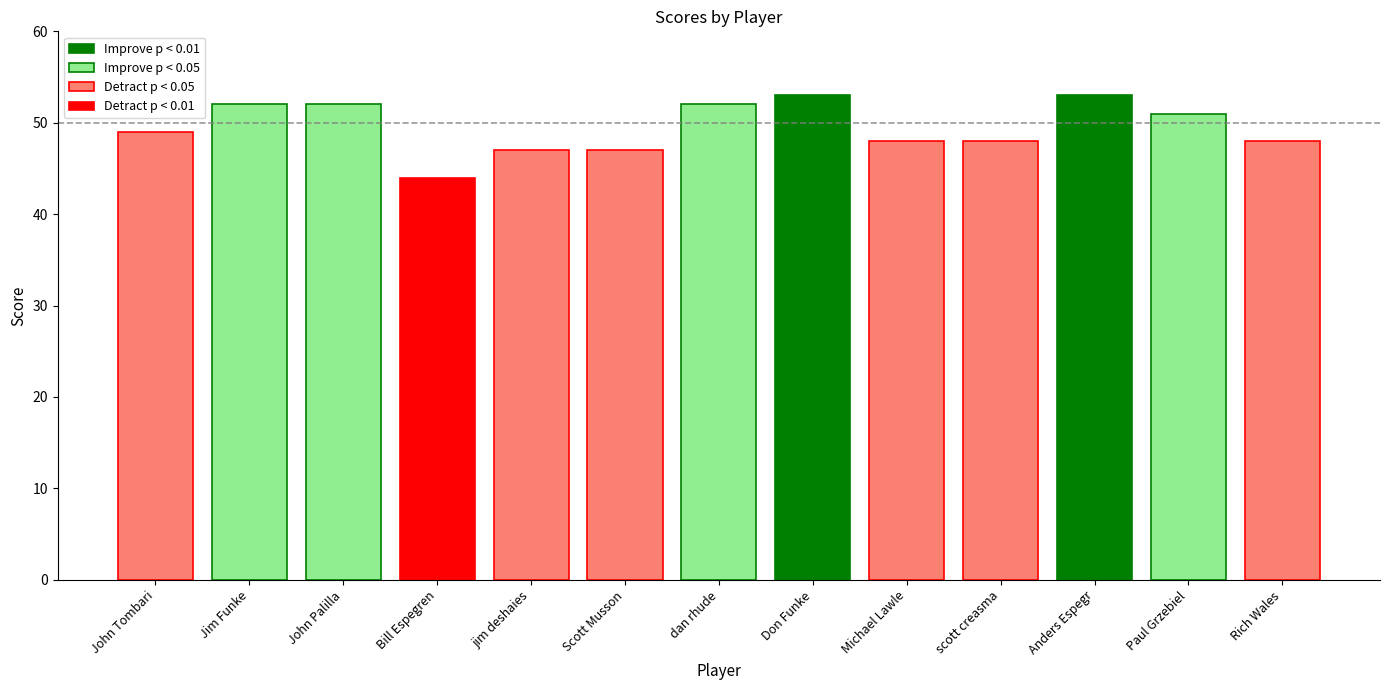

Reading left to right, transcribe all the data shown in this chart.

John Tombari=49	Jim Funke=52	John Palilla=52	Bill Espegren=44	jim deshaies=47	Scott Musson=47	dan rhude=52	Don Funke=53	Michael Lawle=48	scott creasma=48	Anders Espegr=53	Paul Grzebiel=51	Rich Wales=48